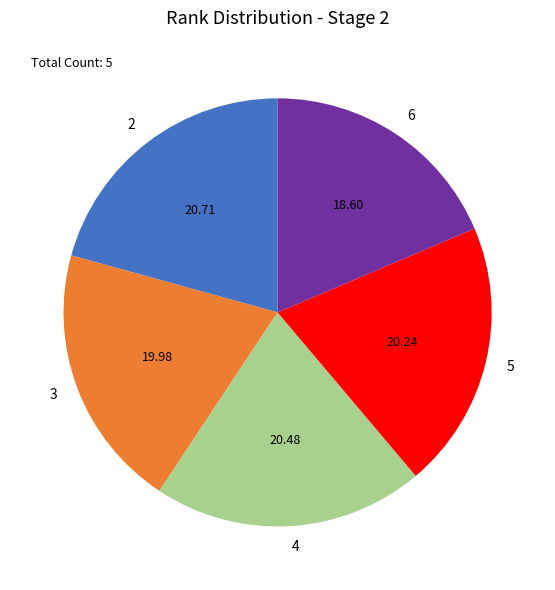

How many segments does this pie chart have?

5